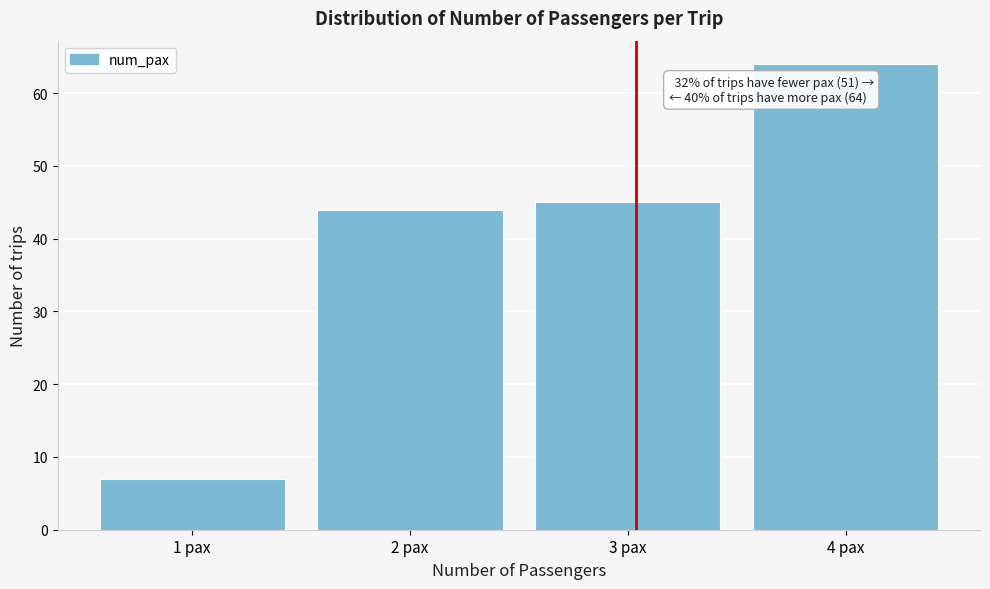

Over which range of the x-axis is the bar tallest?

3.5 to 4.5